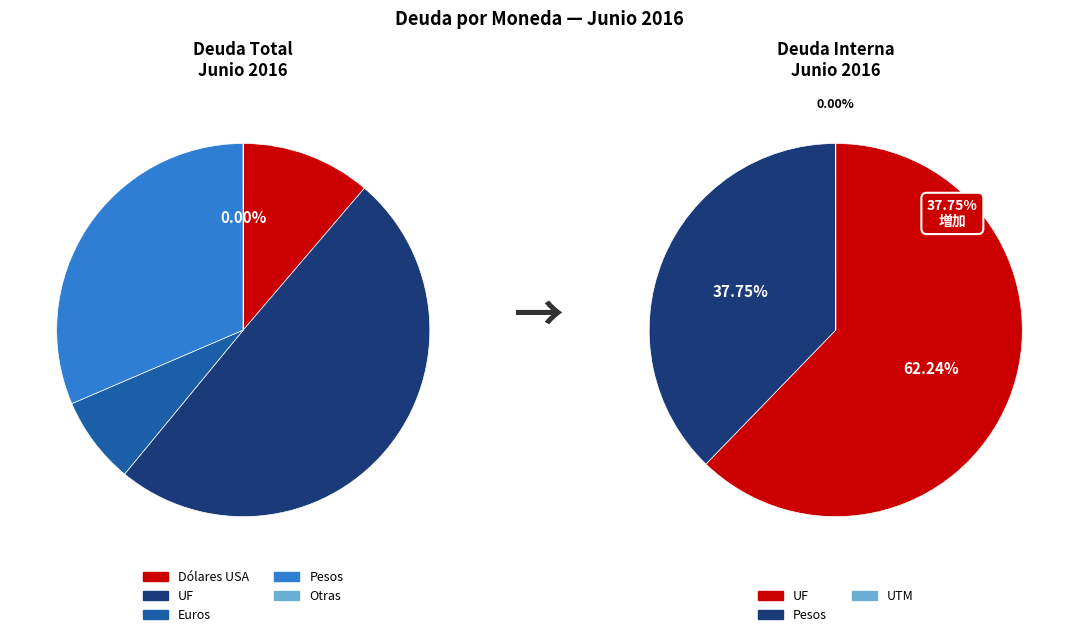

Is there any slice that represents more than half of the pie?

No